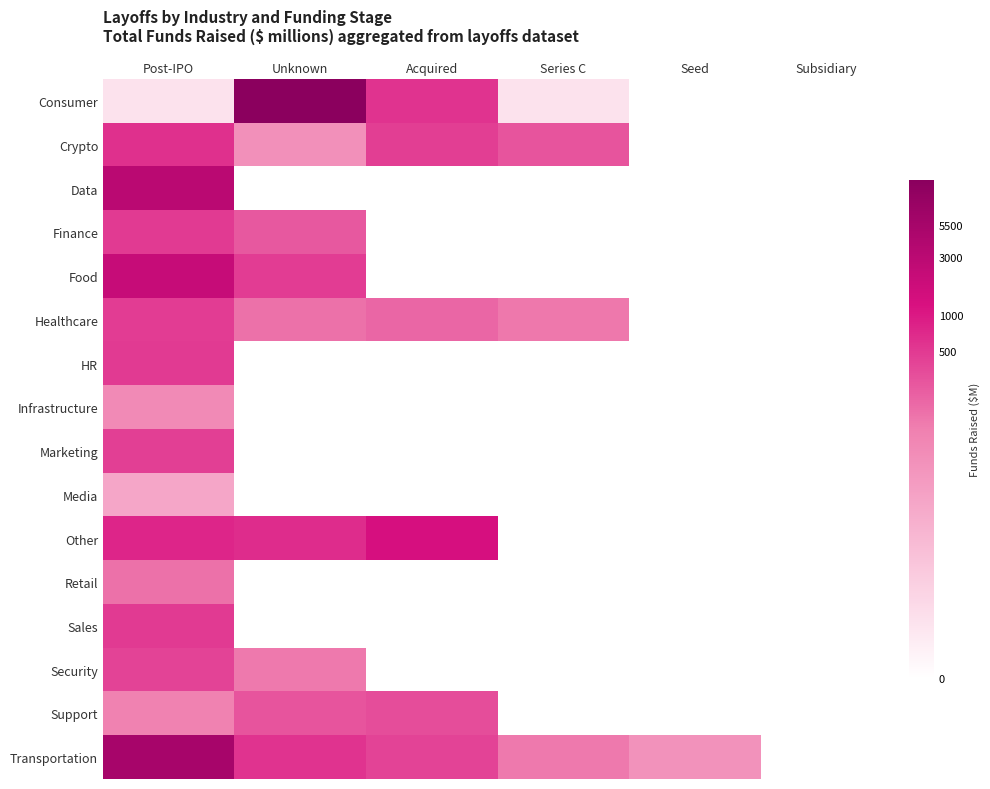

Which series has the largest range (max minus min)?

Consumer